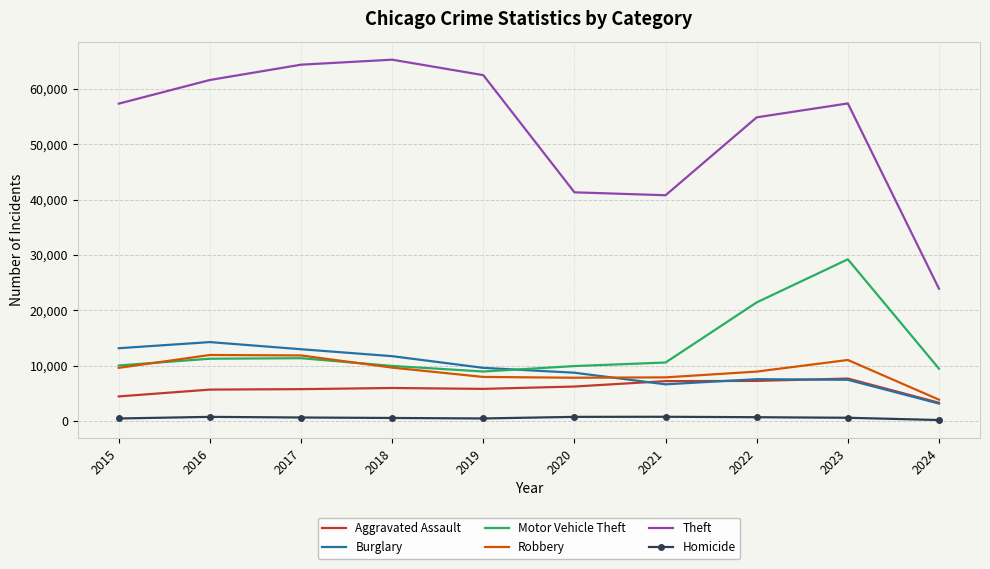

The value of Burglary at 2015 is 13184. True or false?

True